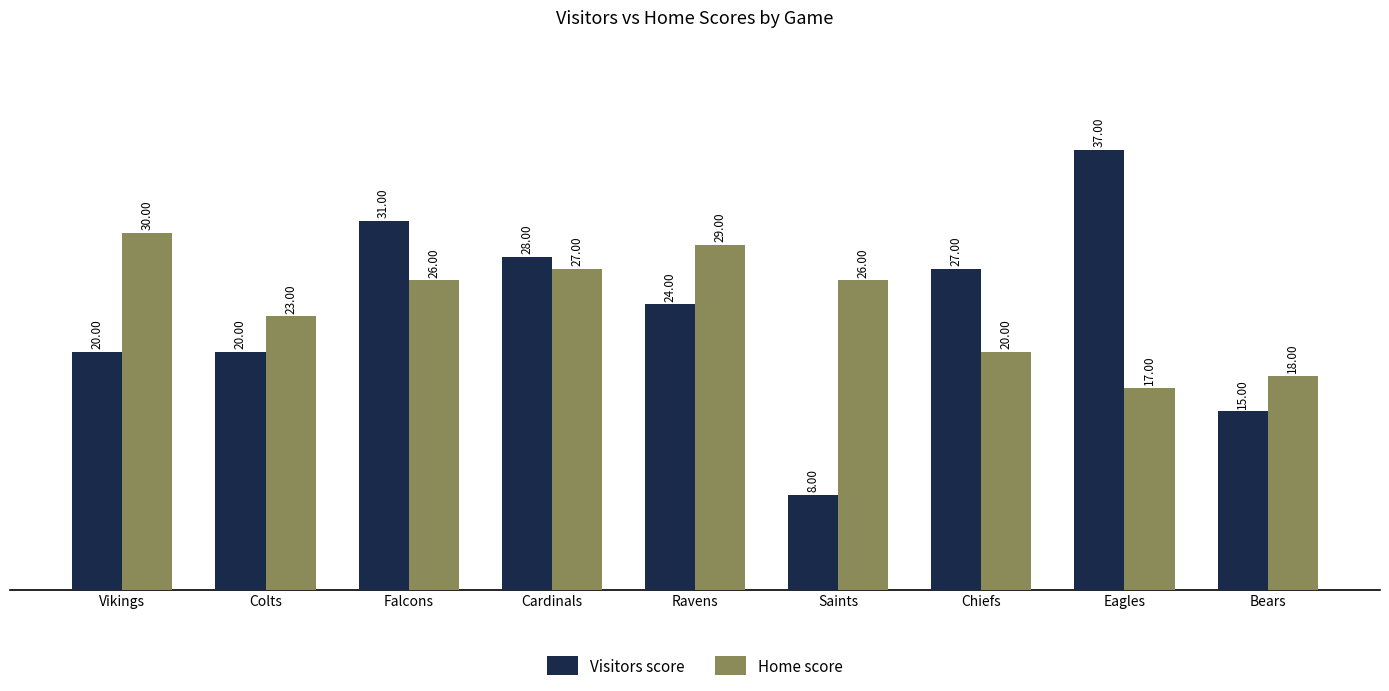

Is it true that Home score equals 26 at Falcons?

True